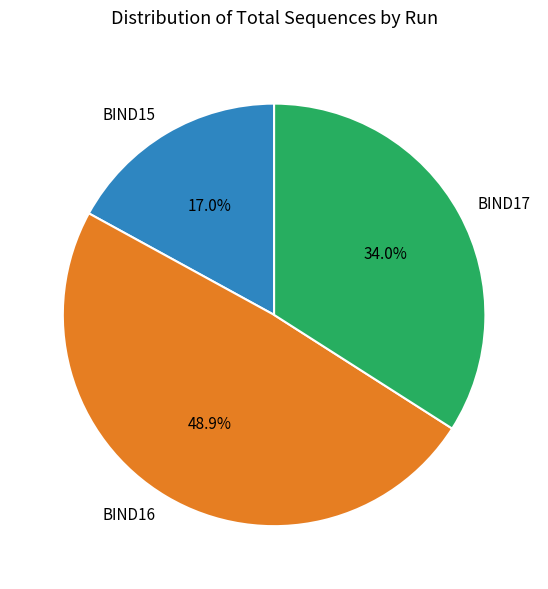

The BIND17 slice represents 28% of the pie. True or false?

False